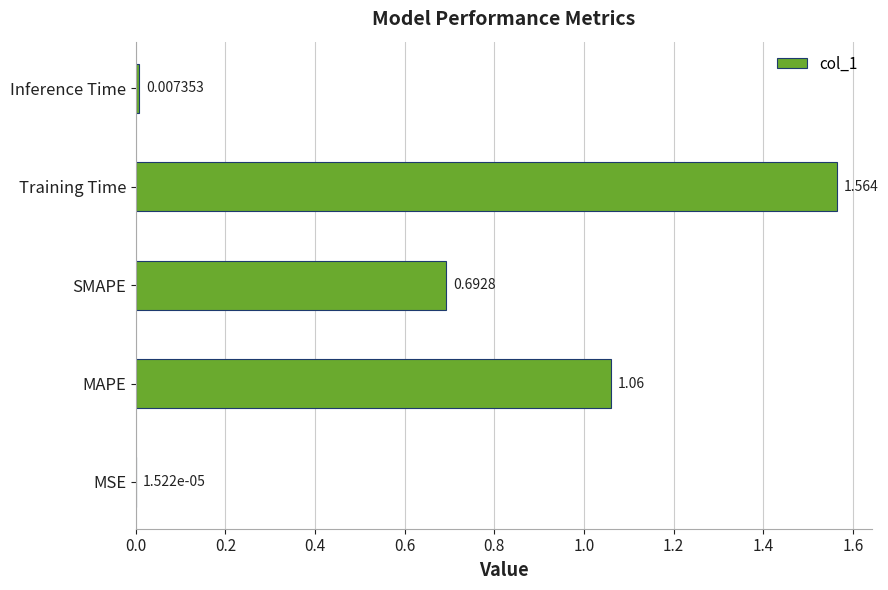

Which label corresponds to the largest value in the chart?

Training Time